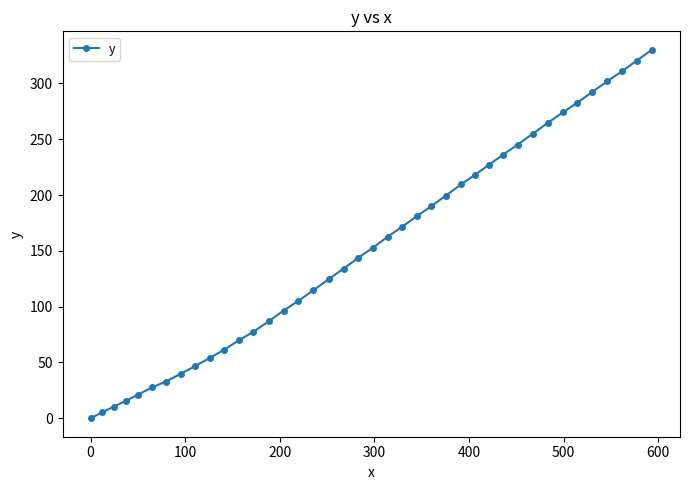

Does the chart have visible grid lines?

No